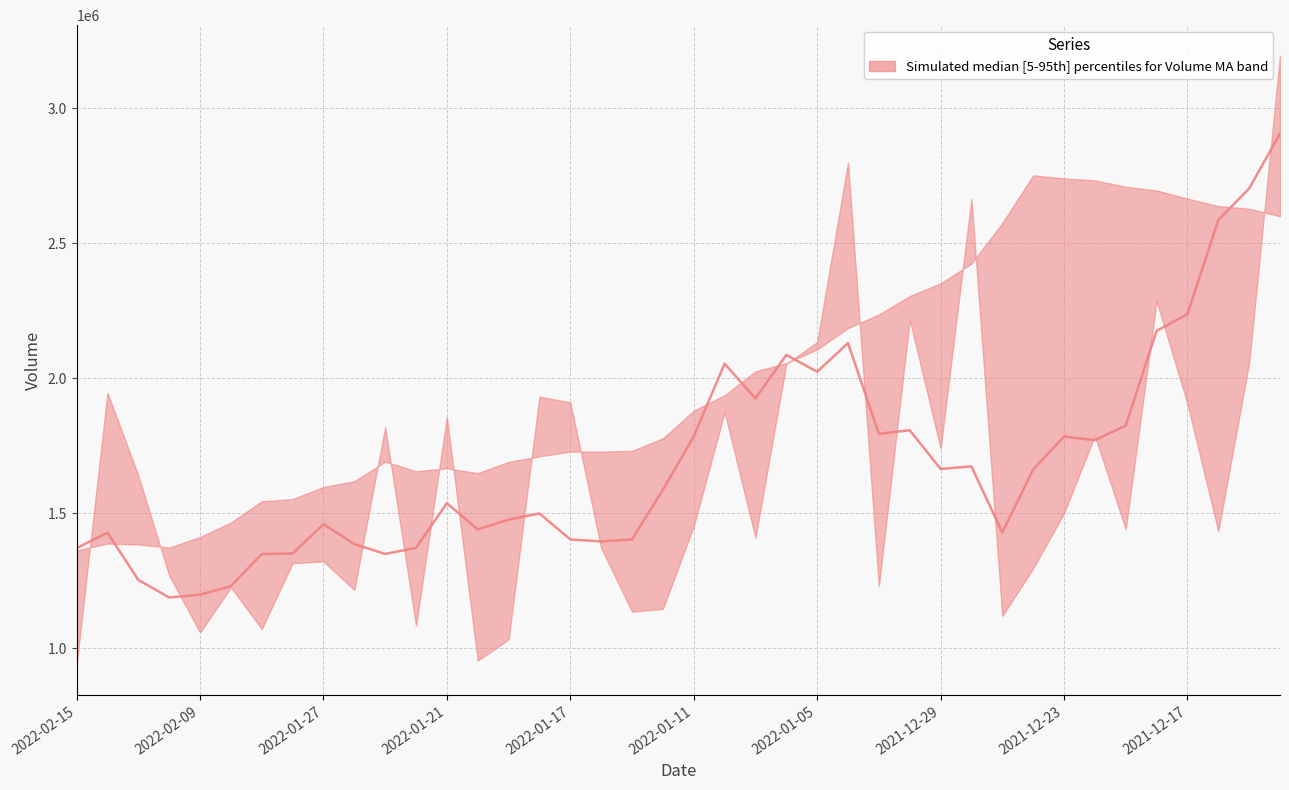

The chart shows a value of 1807202.6 at 27. True or false?

True